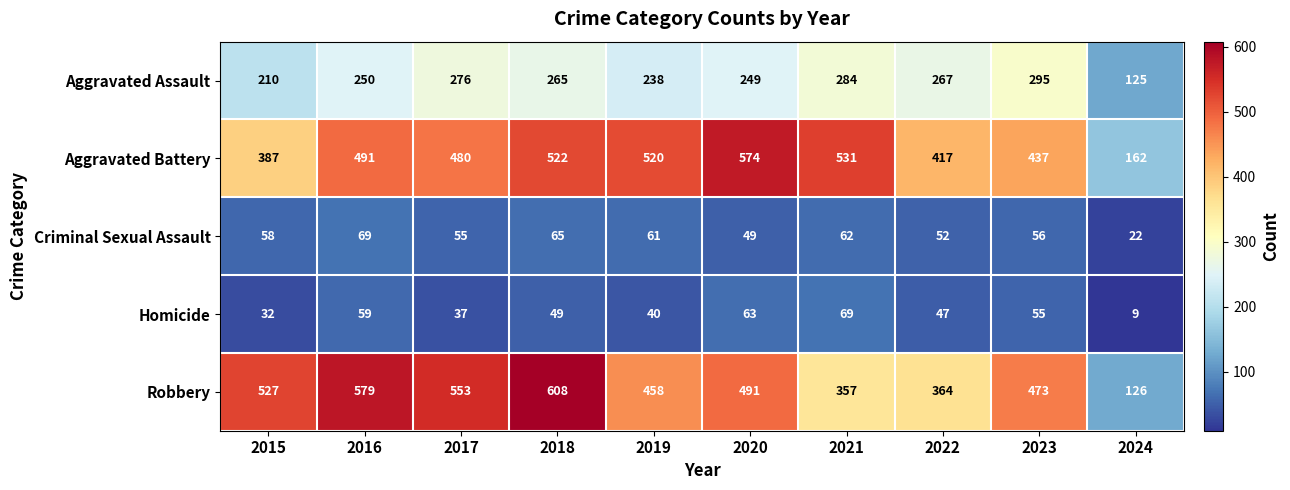

How many series are shown in this chart?

5